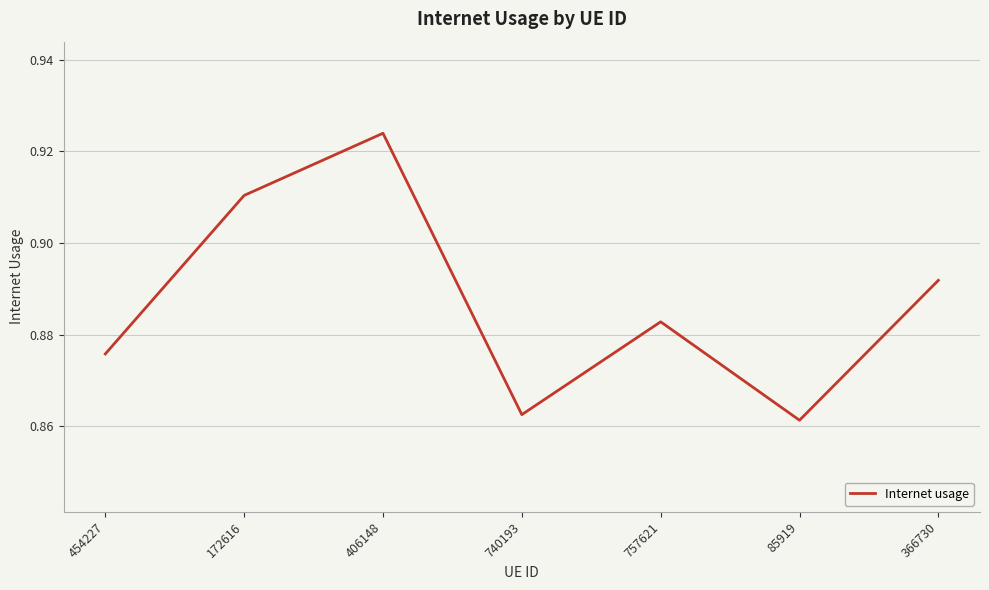

List the labels in order of value, smallest first.

85919, 740193, 454227, 757621, 366730, 172616, 406148